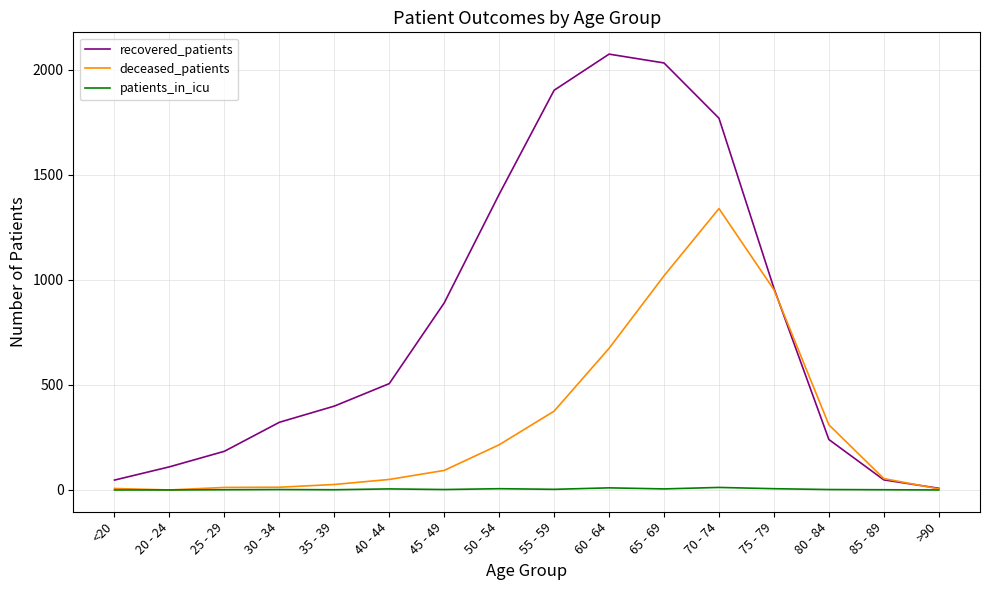

Is this an area chart (filled region under the line)?

No